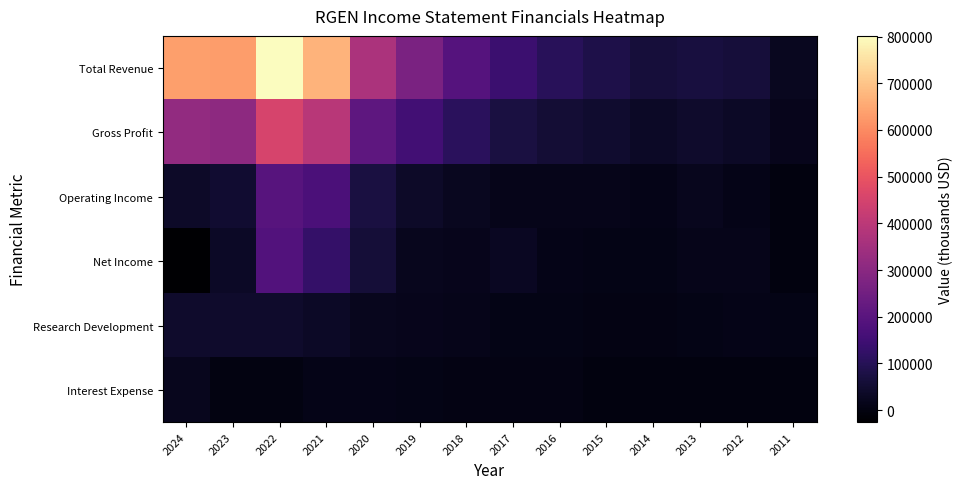

Reading right to left, extract all data points from this chart.

Total Revenue: 2011=23500	2012=62300	2013=68200	2014=63500	2015=83500	2016=104500	2017=141200	2018=194000	2019=270200	2020=366300	2021=670500	2022=801500	2023=632400	2024=634400
Gross Profit: 2011=17000	2012=35100	2013=43000	2014=35500	2015=48300	2016=57400	2017=74200	2018=107500	2019=152600	2020=210400	2021=391300	2022=455700	2023=308800	2024=318700
Operating Income: 2011=-1100	2012=11100	2013=22900	2014=10700	2015=13800	2016=16000	2017=14000	2018=26000	2019=37600	2020=74600	2021=173100	2022=195900	2023=49300	2024=37600
Net Income: 2011=-1600	2012=14200	2013=16100	2014=8200	2015=9300	2016=11700	2017=28400	2018=16600	2019=21400	2020=59900	2021=128300	2022=186000	2023=35600	2024=-25500
Research Development: 2011=9500	2012=10500	2013=7300	2014=5600	2015=5700	2016=7400	2017=8700	2018=15800	2019=19500	2020=20200	2021=34300	2022=43900	2023=42600	2024=42800
Interest Expense: 2011=0	2012=100	2013=0	2014=0	2015=0	2016=3800	2017=6400	2018=6700	2019=9300	2020=10800	2021=11300	2022=1200	2023=2500	2024=20700